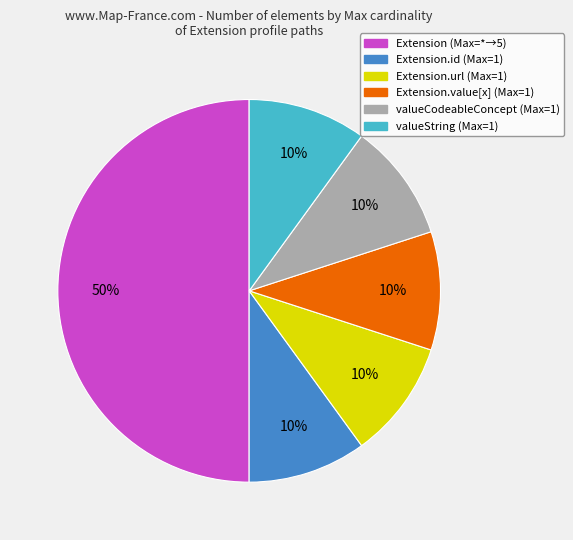

To the nearest percent, what is the difference between the largest and smallest slice percentages?

40%